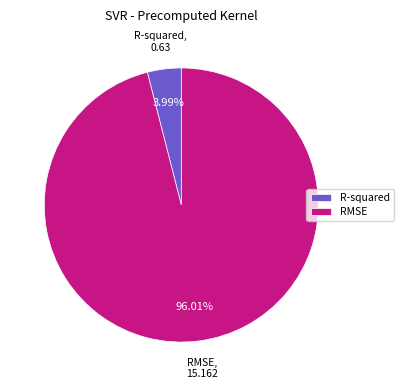

What is the largest slice in the pie chart?

RMSE